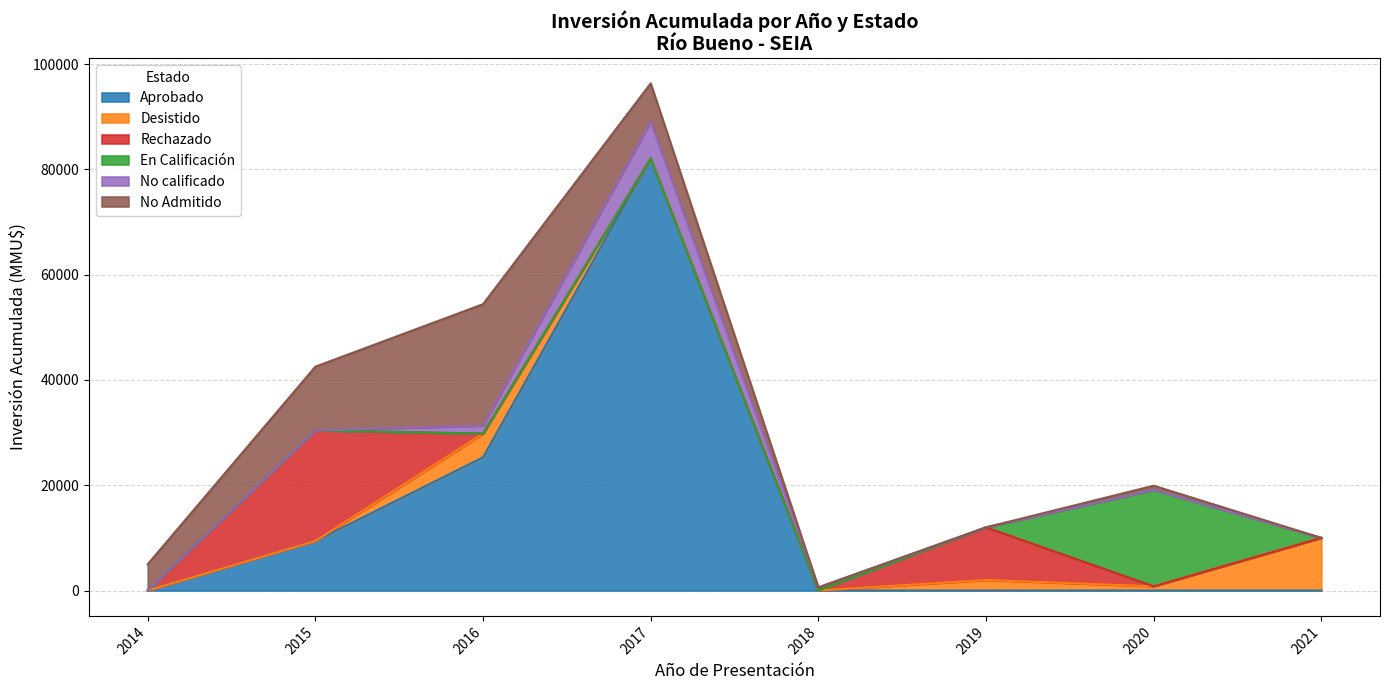

What is the maximum value for Aprobado?

82076